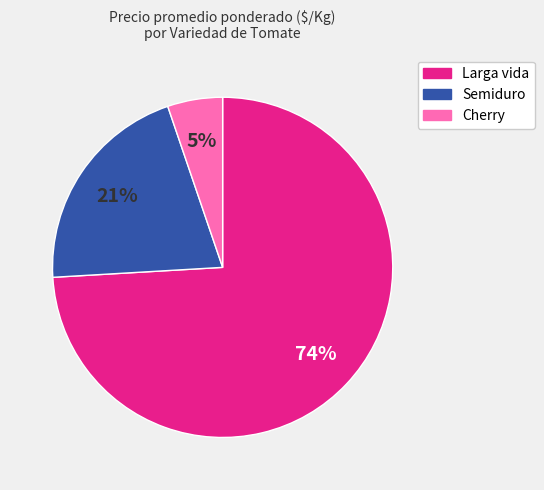

What is the largest slice in the pie chart?

Larga vida